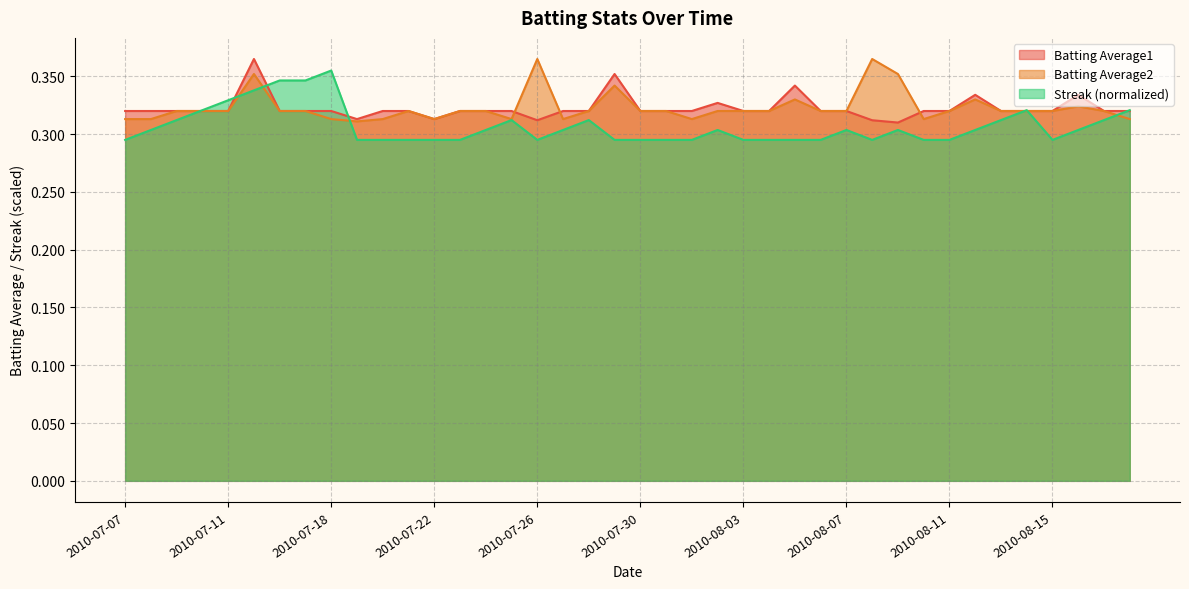

The Batting Average2 series shows 0.6 at 2010-07-15. True or false?

False